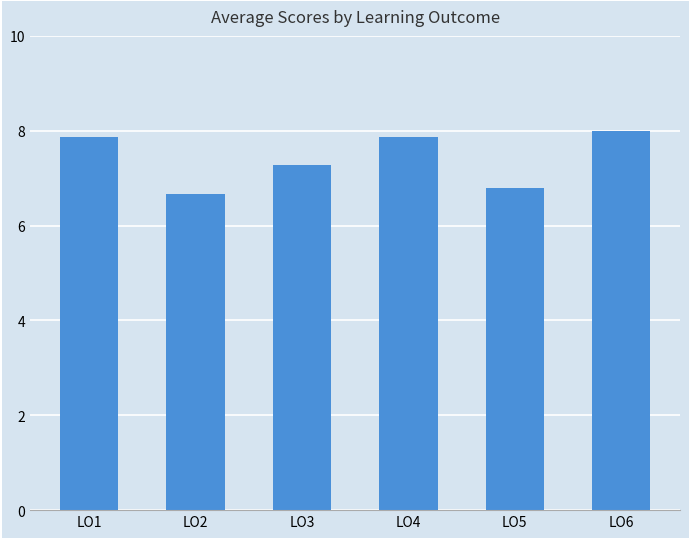

What is the sum of all values?

44.5